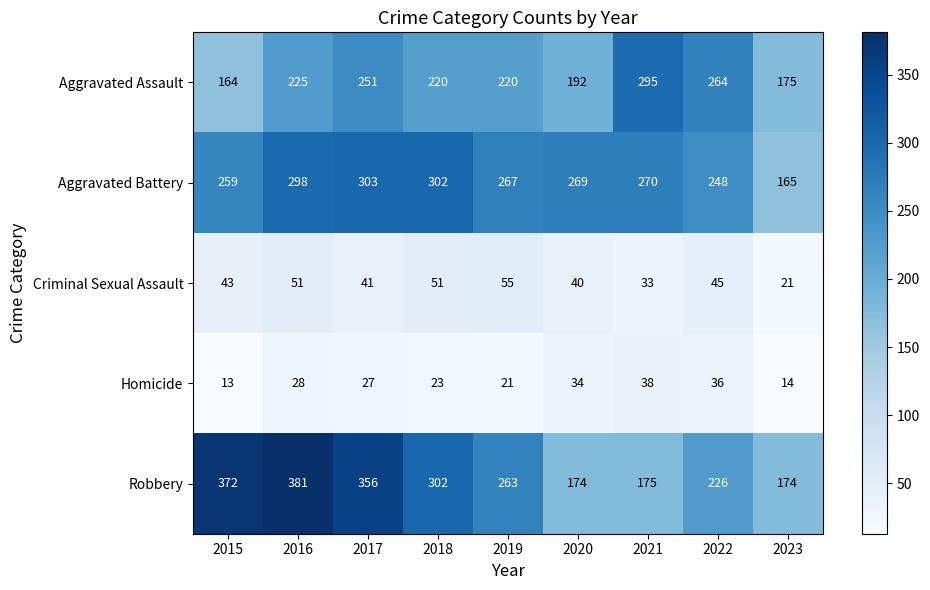

Which series has the largest total across all categories?

Robbery